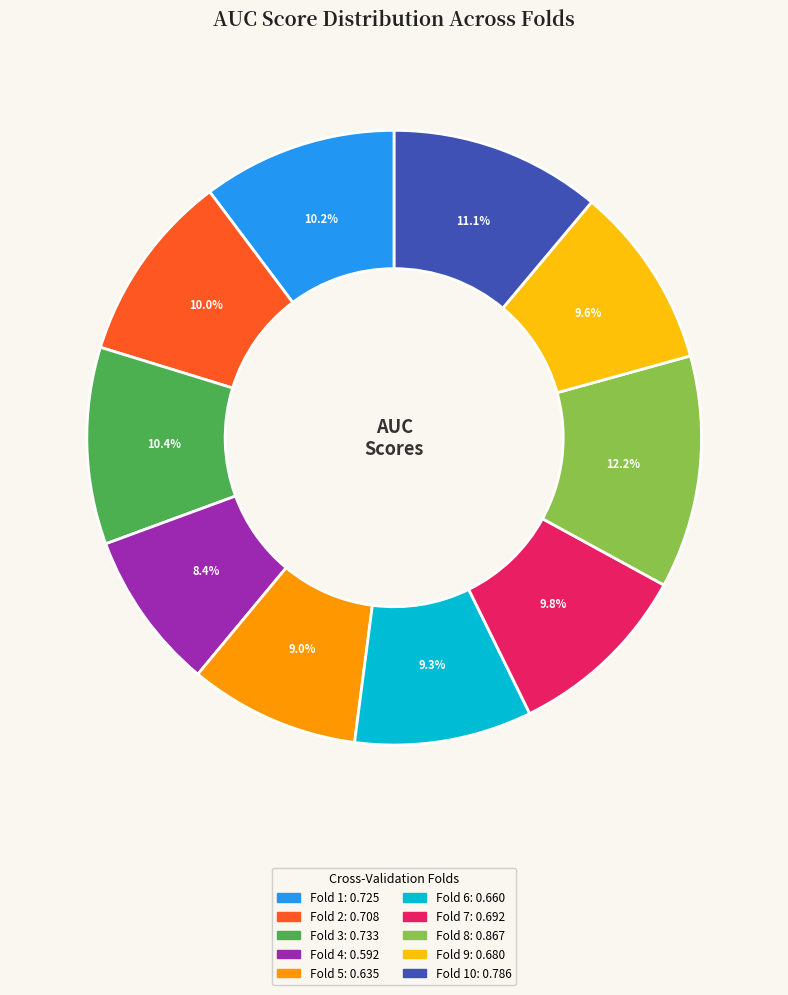

Does any single category account for the majority?

No